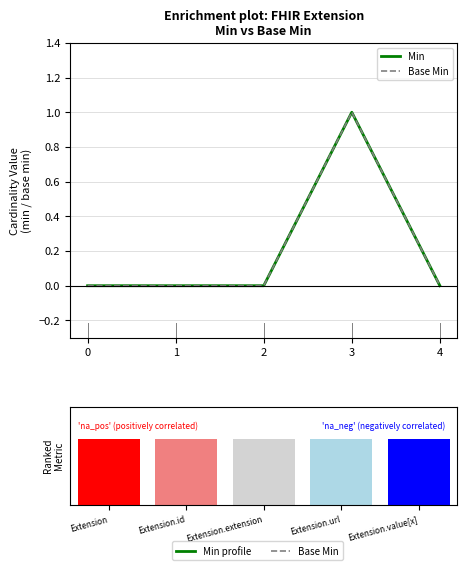

How many values in Base Min are above zero?

1